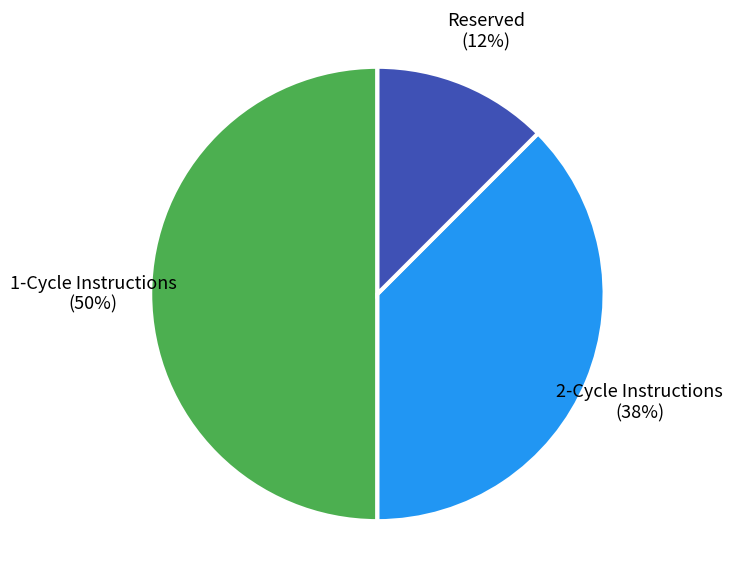

Which has a higher value, Reserved or 2-Cycle Instructions?

2-Cycle Instructions